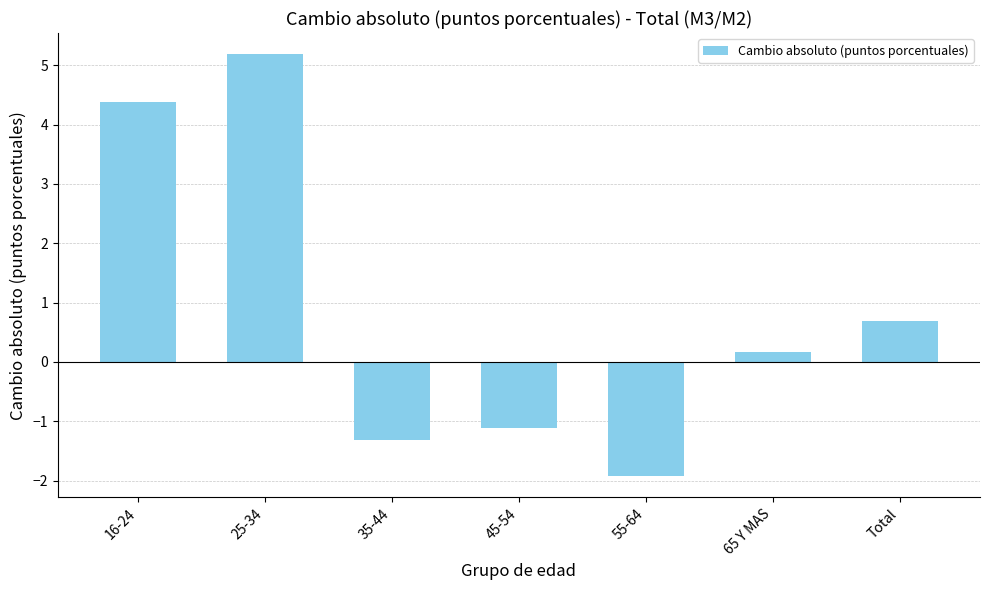

Rank the categories by value from highest to lowest.

25-34, 16-24, Total, 65 Y MAS, 45-54, 35-44, 55-64